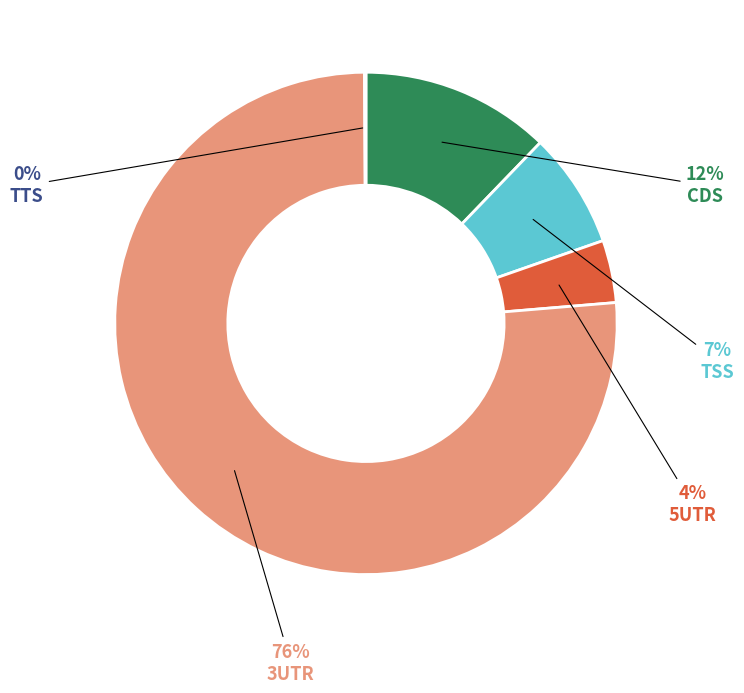

Is there a majority slice in this chart?

Yes